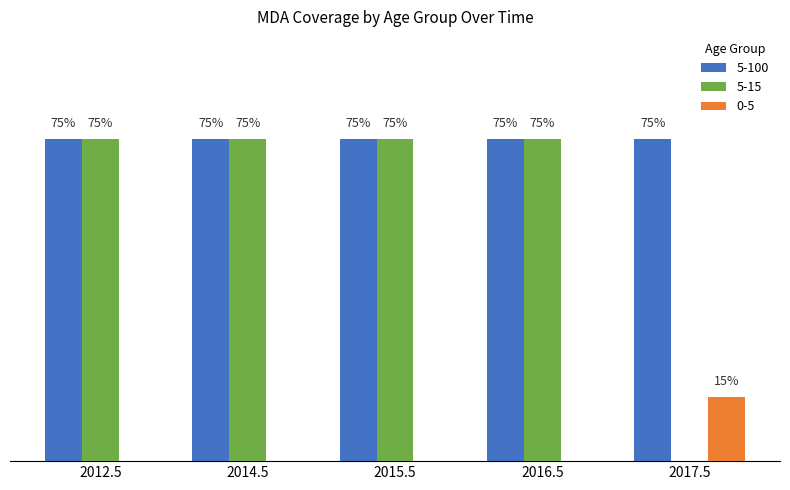

Read the 5-15 value at 2015.5.

0.8